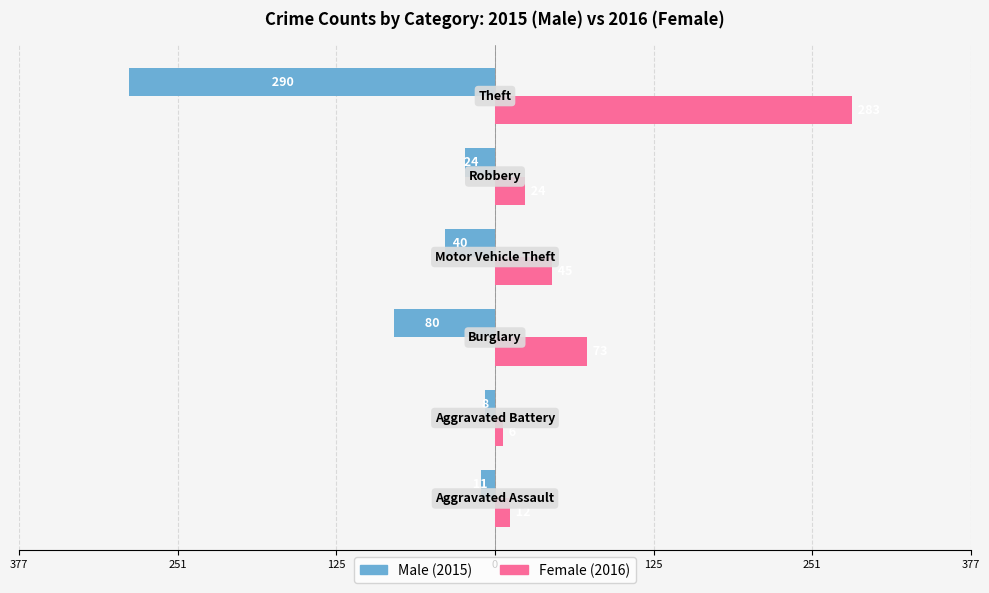

How many bars are there in each group?

2